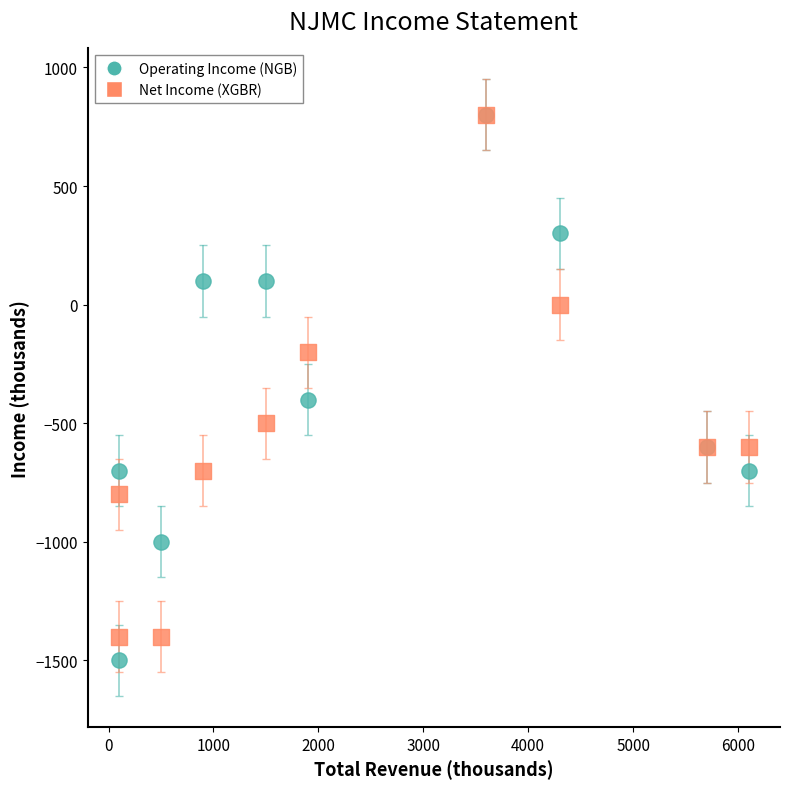

Across all series, what Y value is closest to -350?

-400